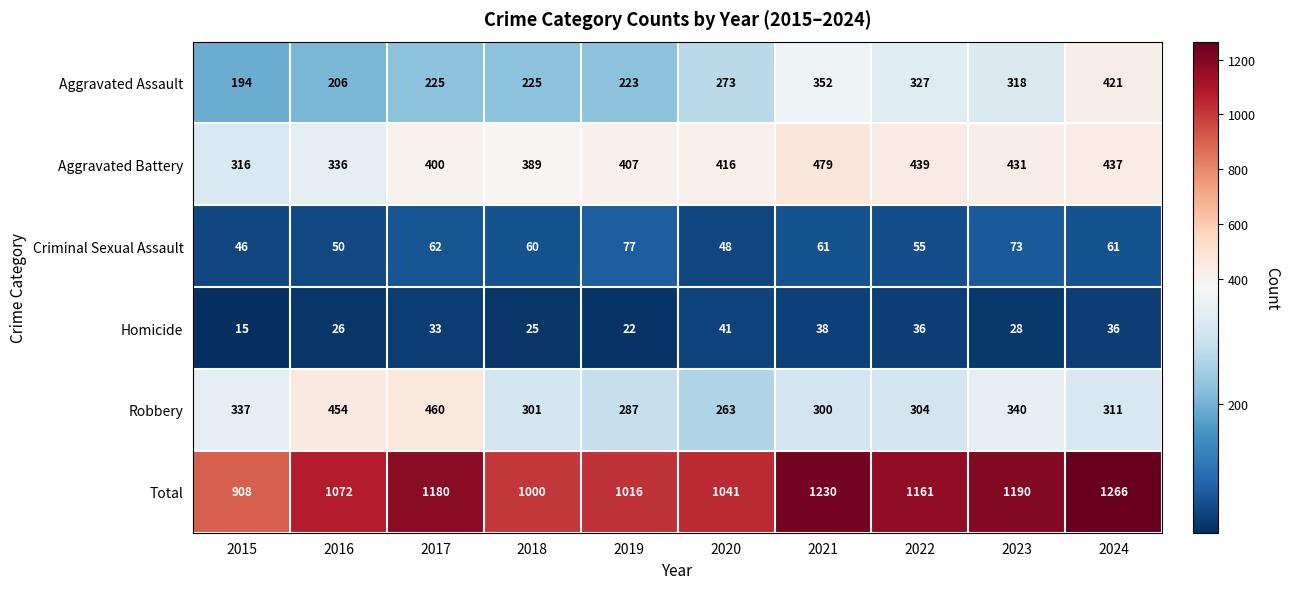

At which category is the sum across all series the highest?

2024